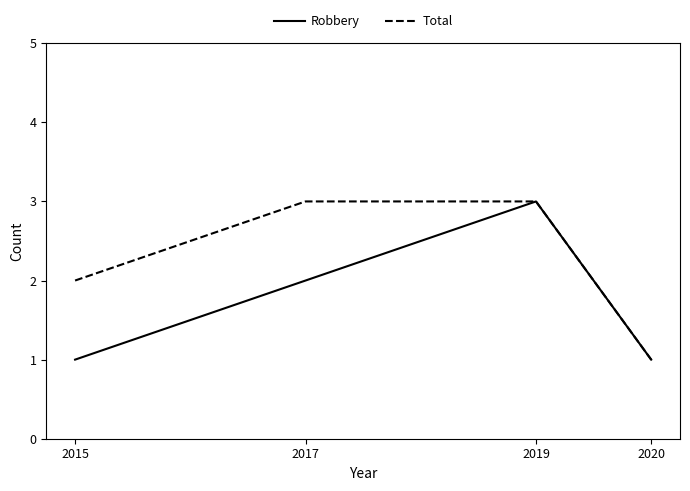

What is the difference between the maximum and minimum values in the Total series?

2